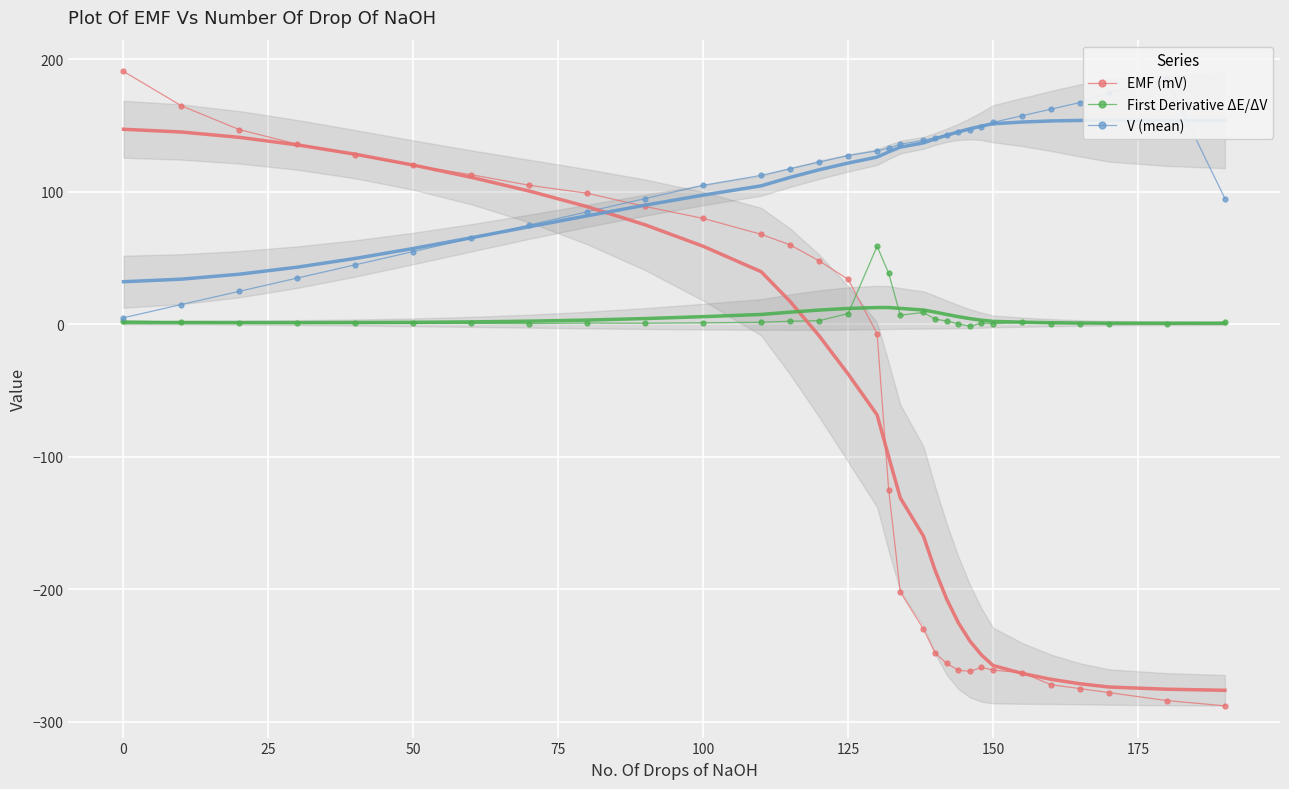

Which series has the largest total across all categories?

V (mean)